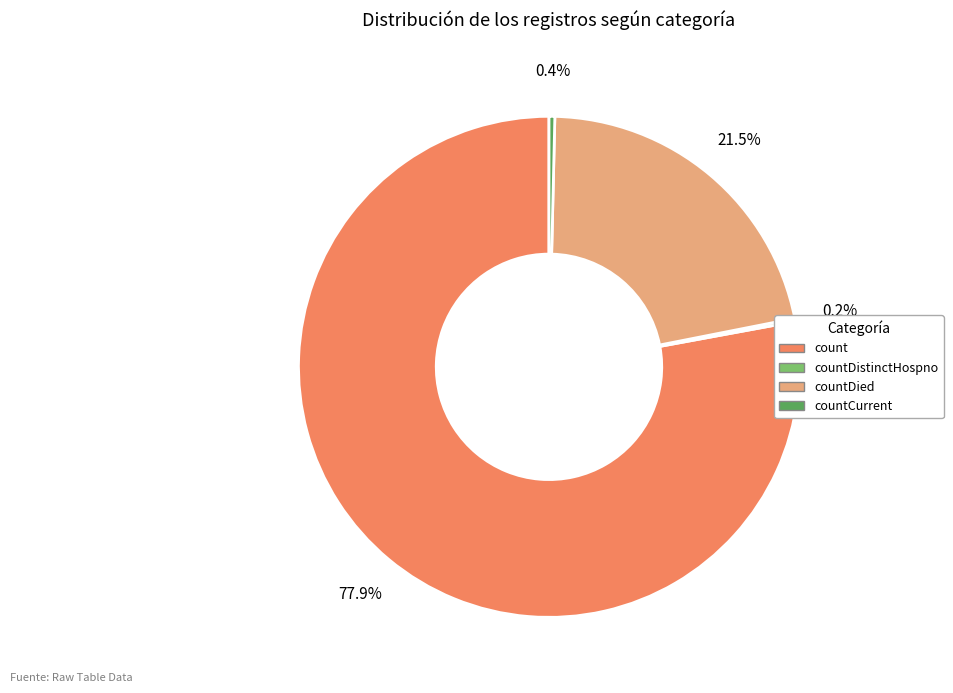

Does any single category account for the majority?

Yes